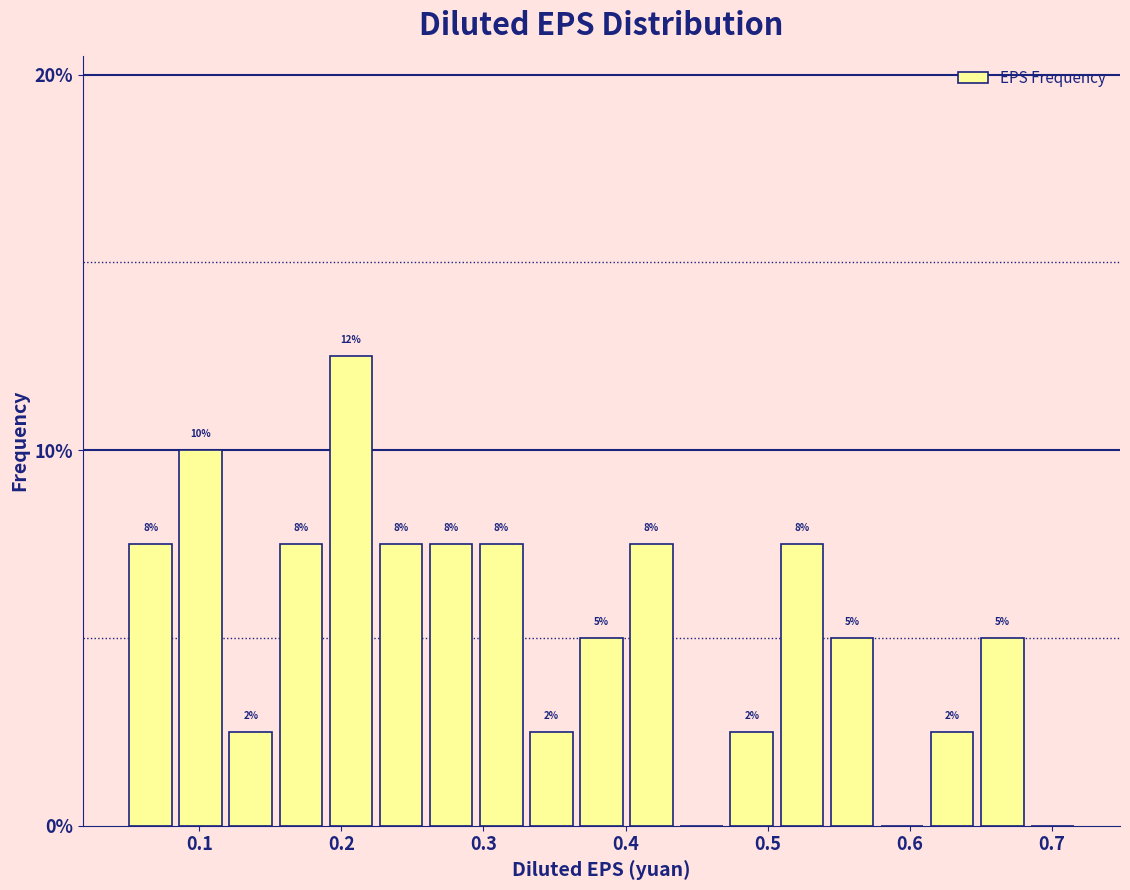

Around what value on the x-axis is the tallest bar? Give the approximate position of its centre, as read against the axis.

0.21